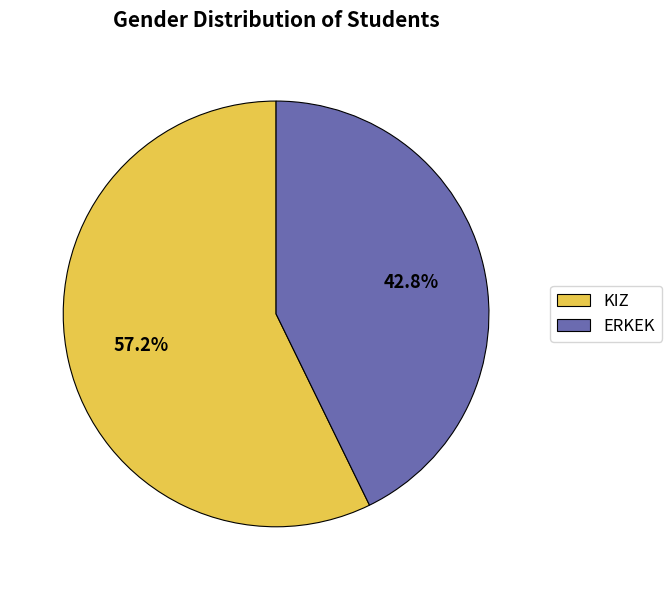

Which category has the biggest portion of the pie?

KIZ